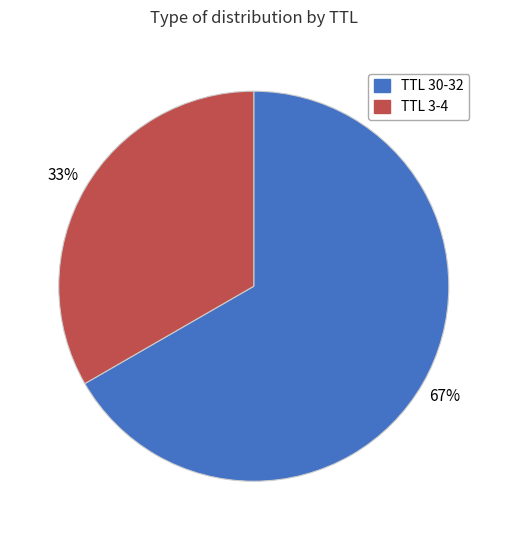

Which has a higher value, TTL 3-4 or TTL 30-32?

TTL 30-32